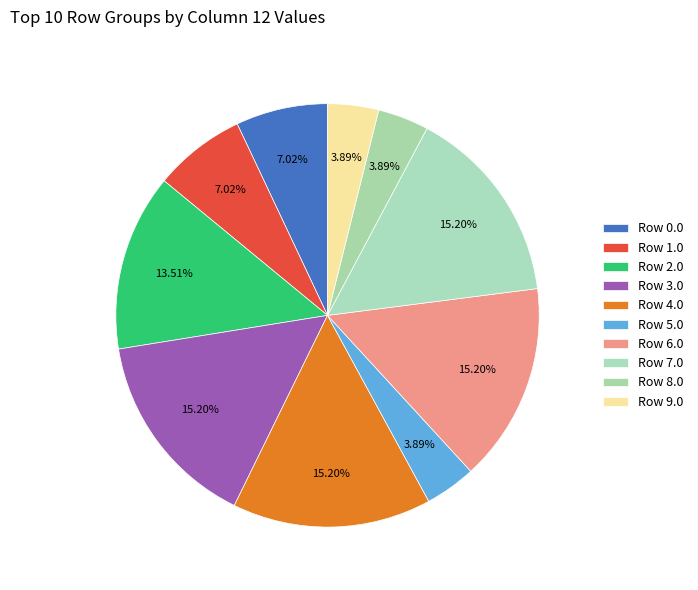

How many segments does this pie chart have?

10